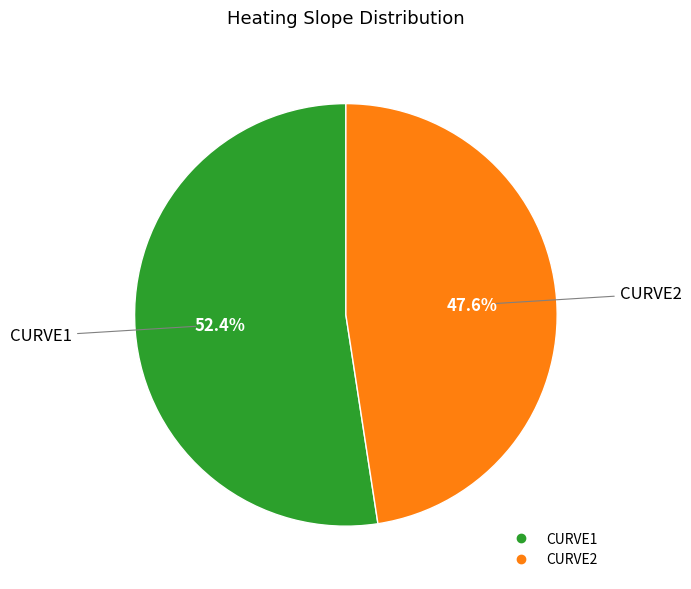

How many slices are in this pie chart?

2